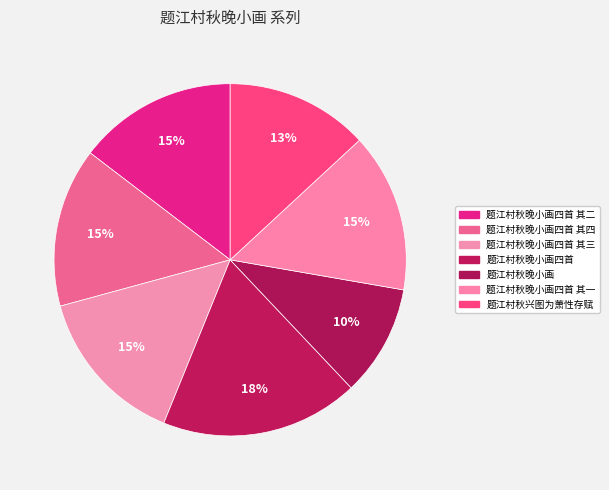

True or false: 题江村秋晚小画四首 其二 accounts for 8% of the total.

False